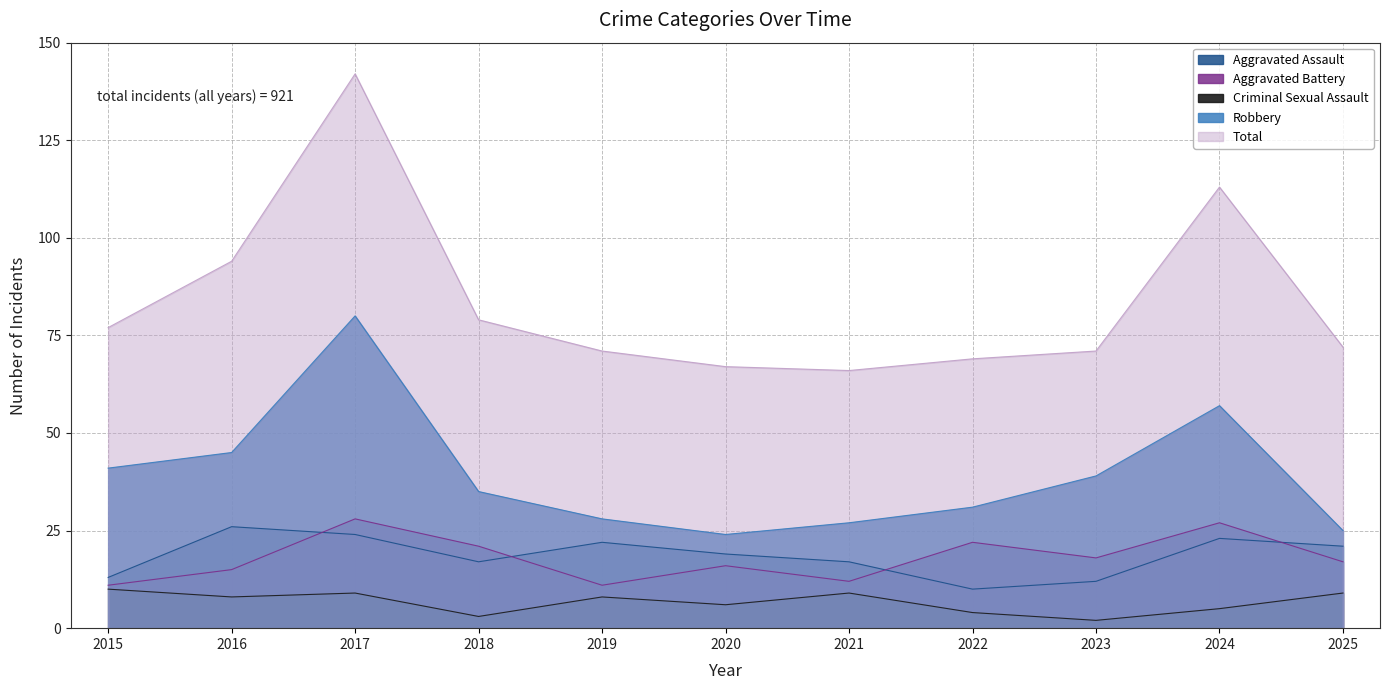

True or false: Aggravated Battery has a value of 12 at 2021.

True